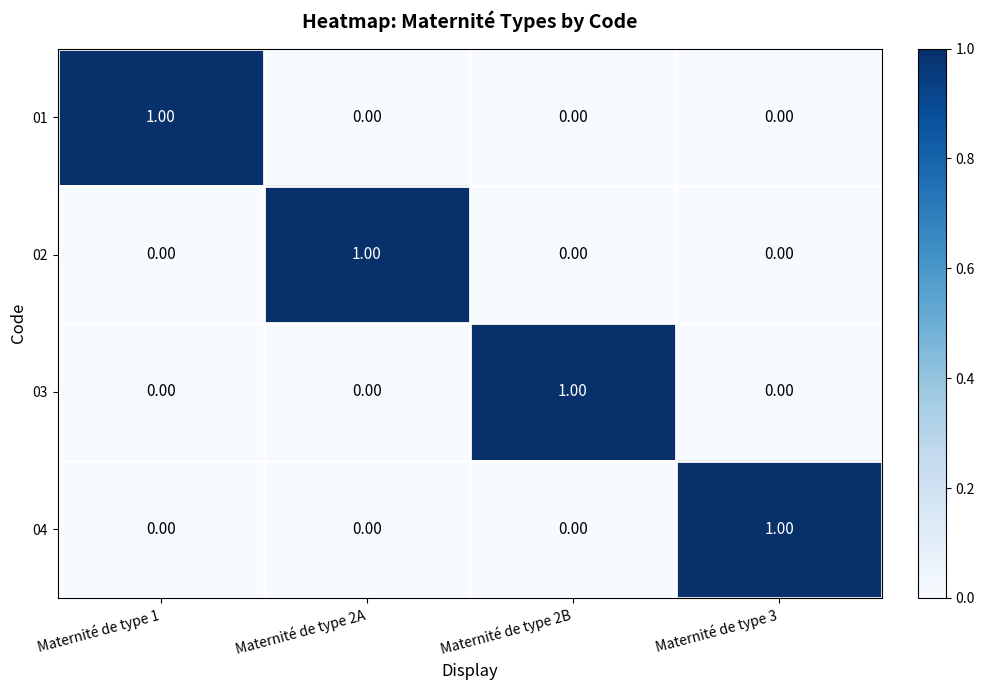

How many values in the 03 series exceed 0?

1